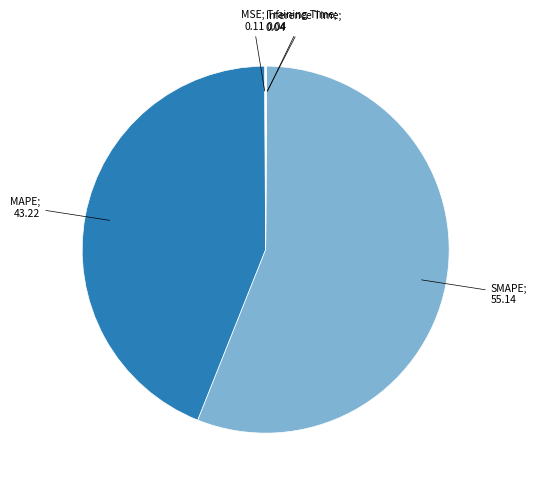

Is there any slice that represents more than half of the pie?

Yes